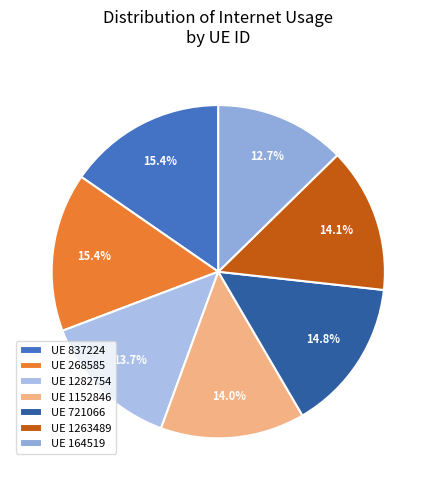

Count the number of slices in the pie.

7